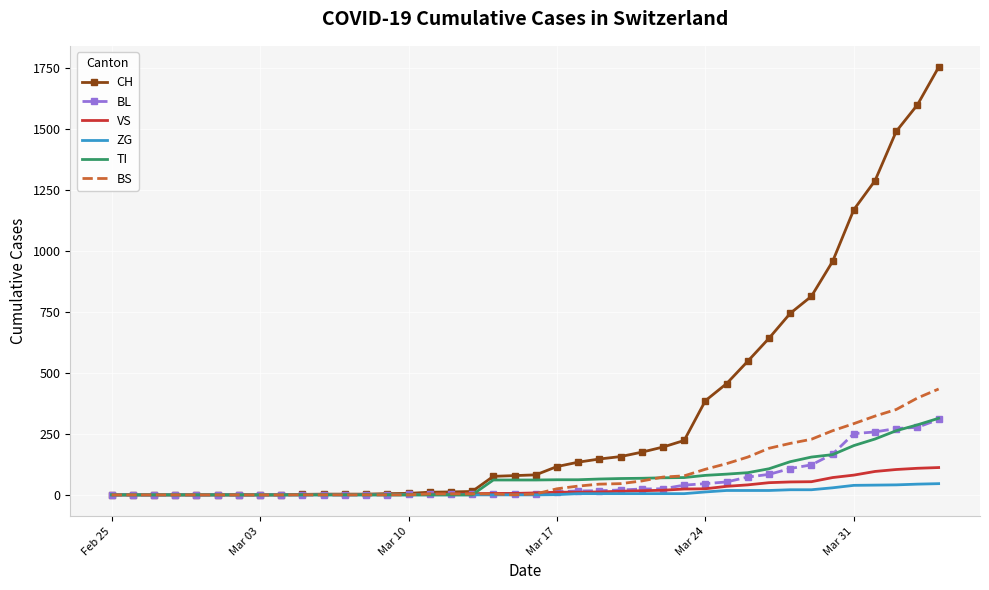

Which series has the largest total across all categories?

CH